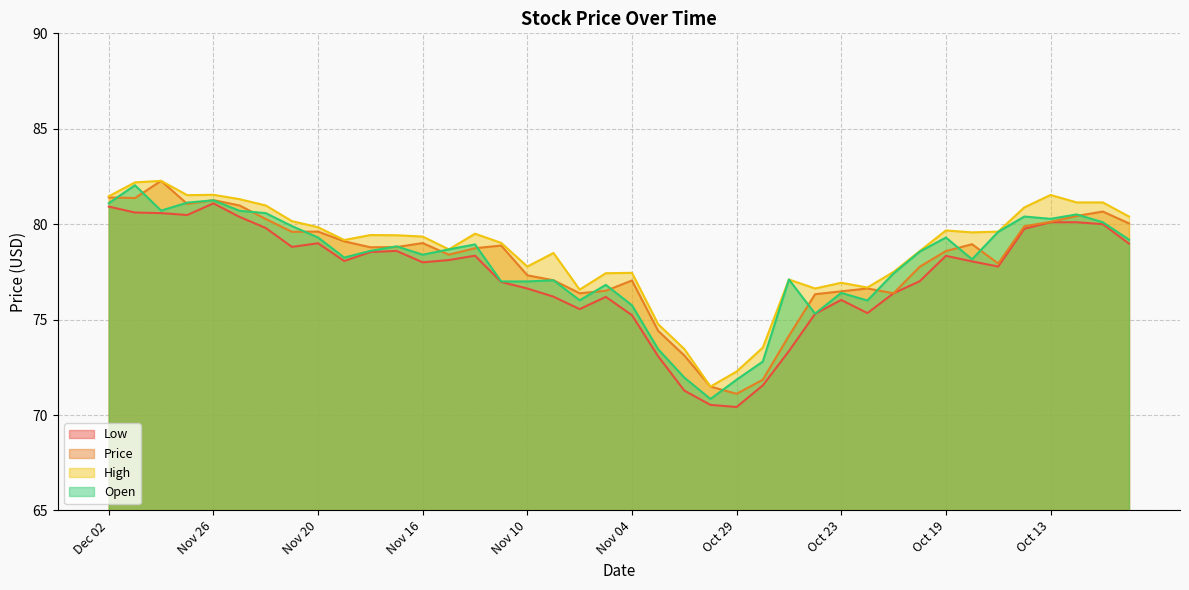

What is the sum of the Open values at Nov 09 and Nov 13?

155.7